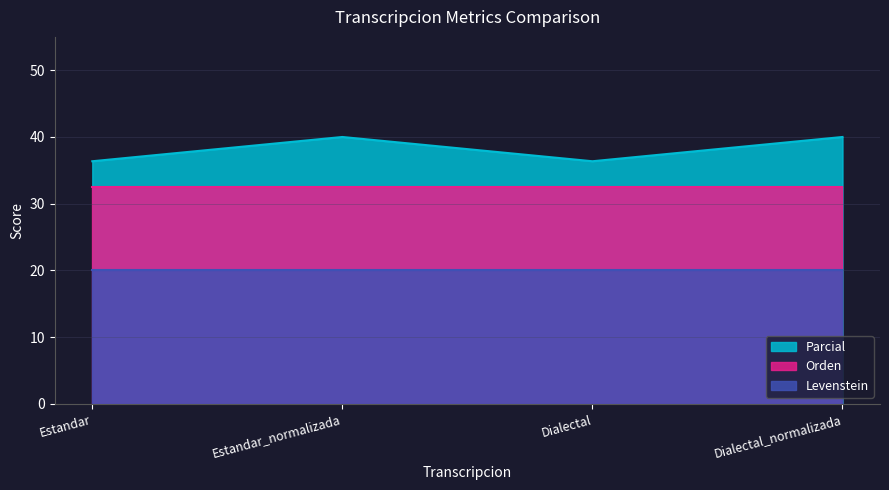

At which label does Orden reach its minimum?

Estandar